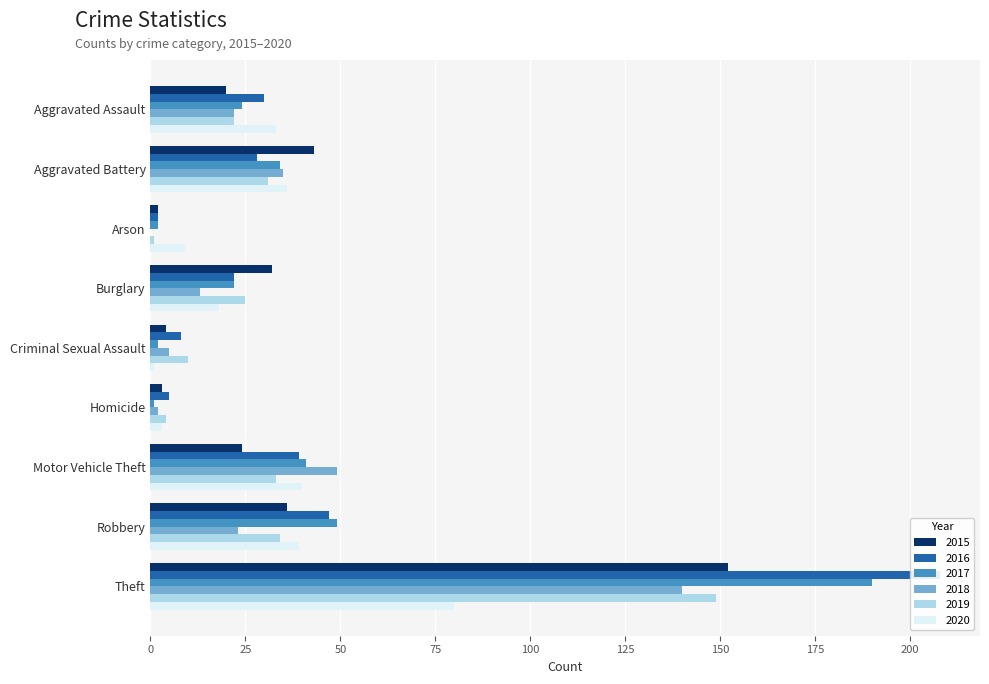

What is the label of the 1st bar from the left?

Aggravated Assault